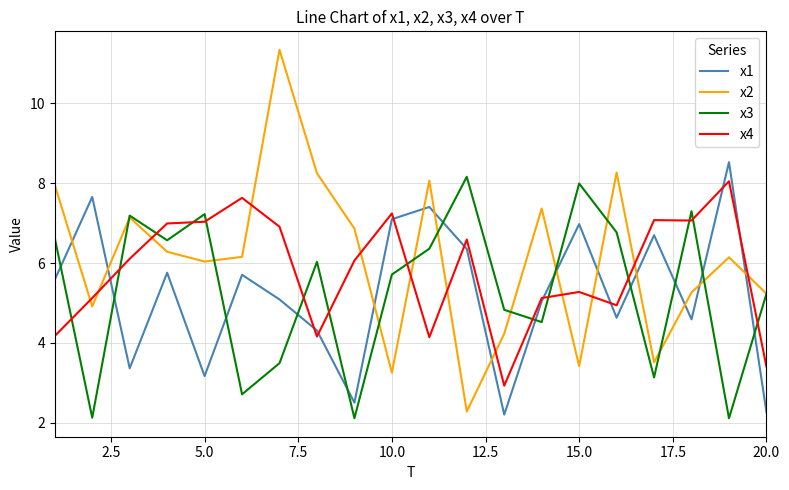

After their last crossing, which series has the higher values: x4 or x2?

x2